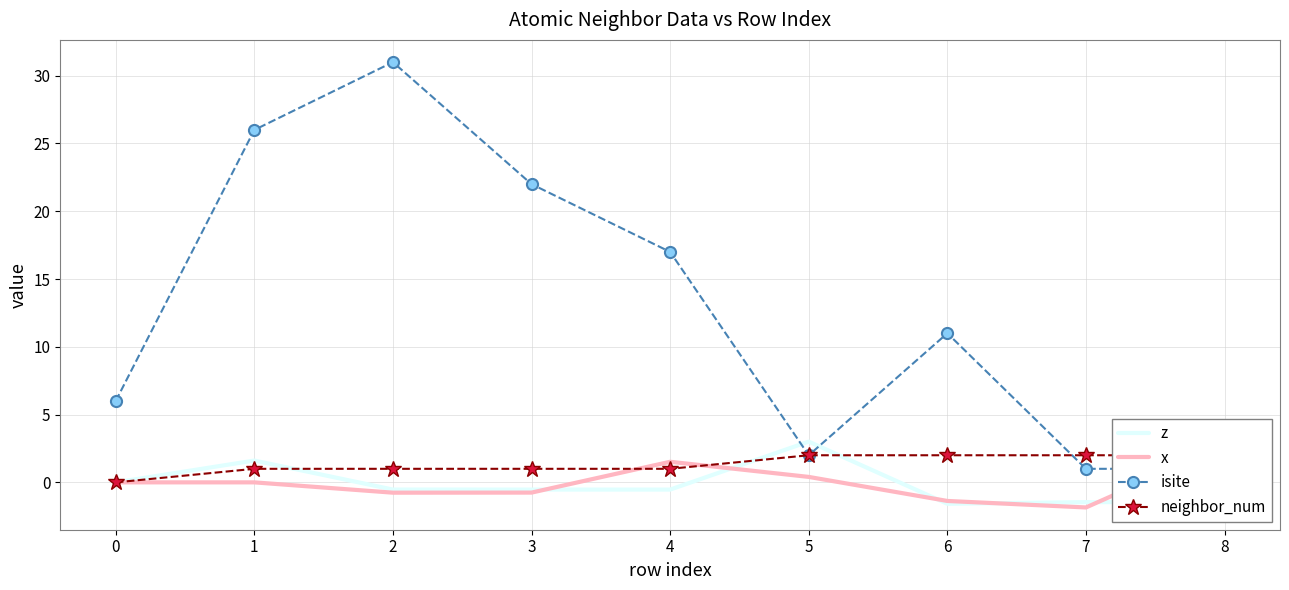

What is the approximate value of x at 6?

-1.4